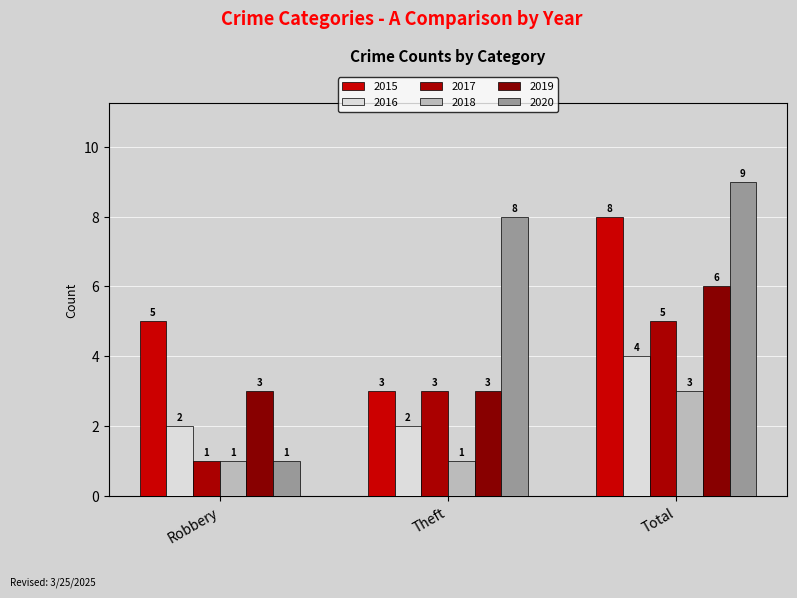

Does the chart contain stacked bars?

No